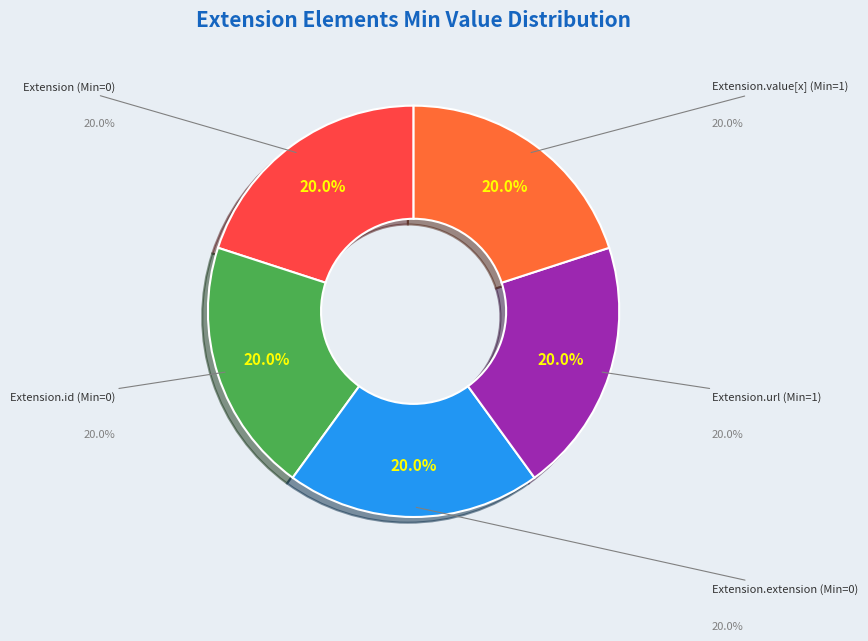

Does any single category account for the majority?

No